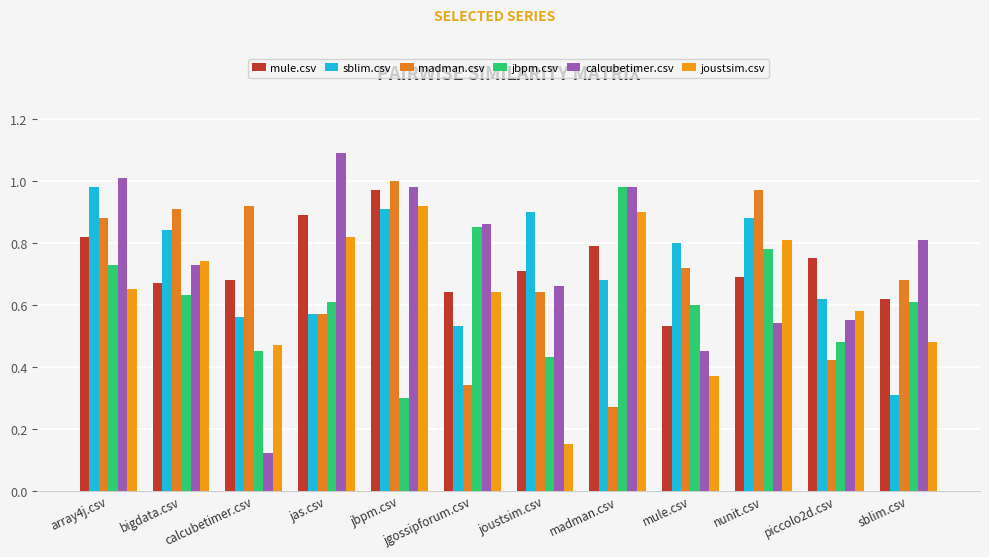

How many categories are shown in the chart?

12